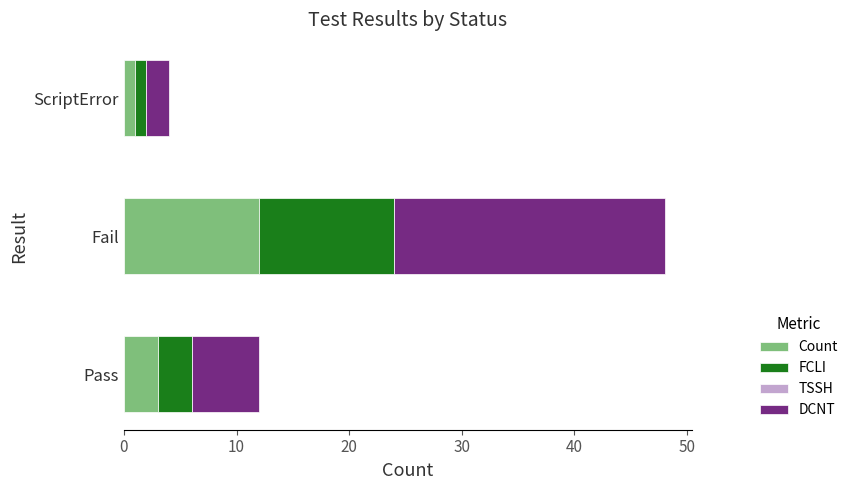

What is the difference between the Count values at Pass and Fail?

9